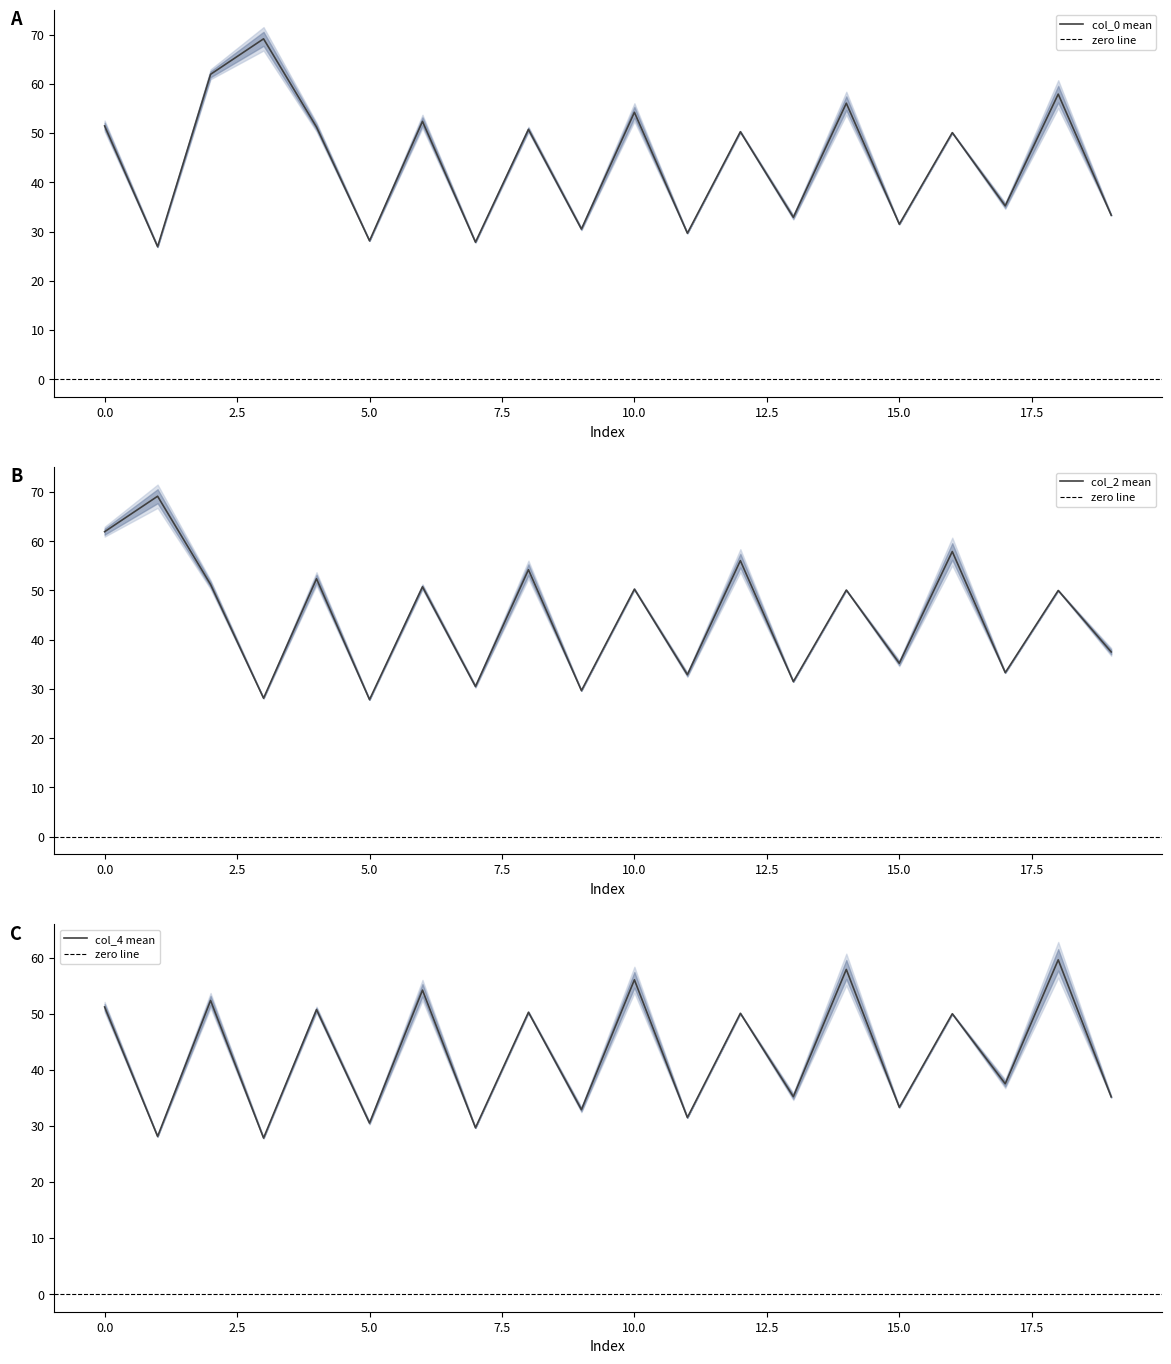

How many times do col_0_row0 and col_2_row0 cross each other?

10